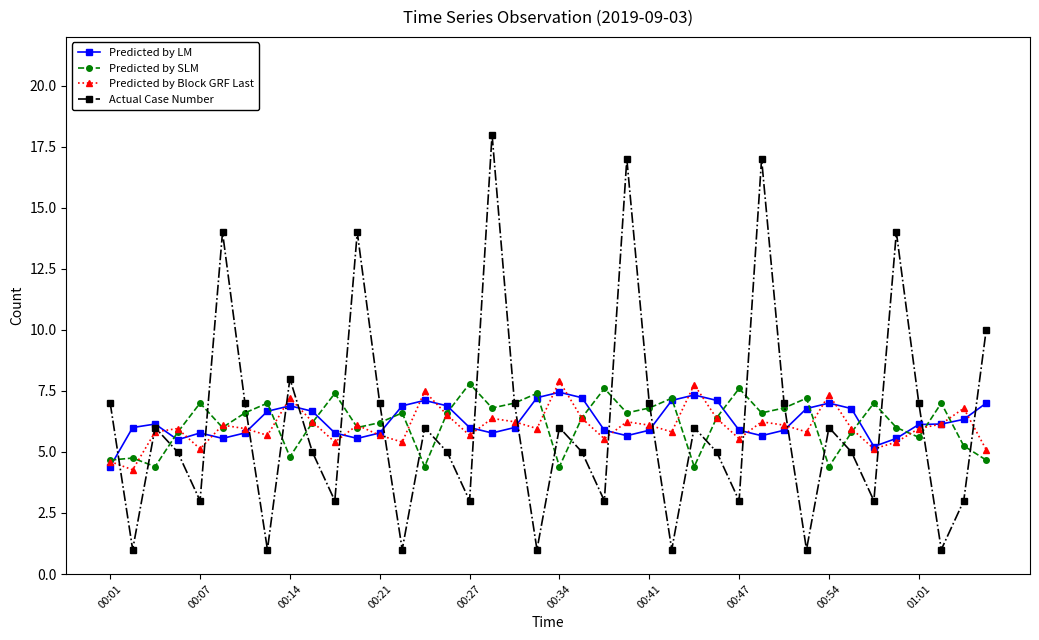

What is the value of the Predicted by LM point at the 24th from the left?

5.7